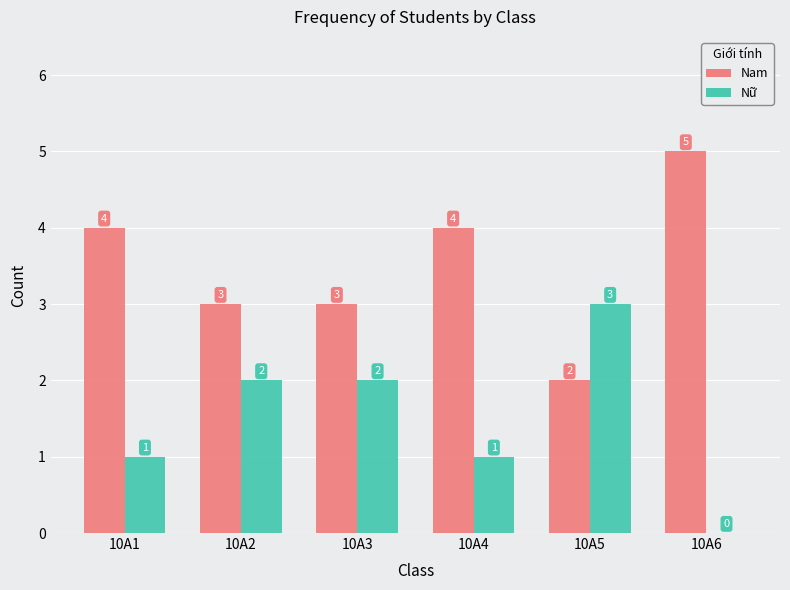

Which category has the highest value in the Nam series?

10A6